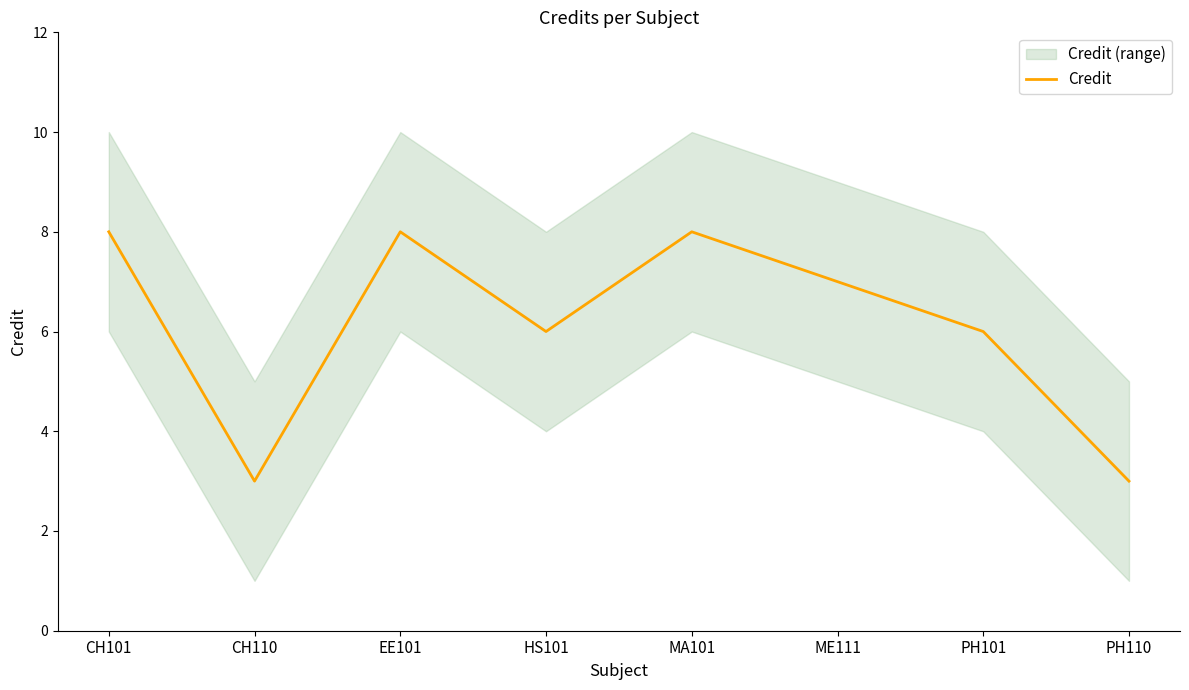

How many data points are less than 7?

4